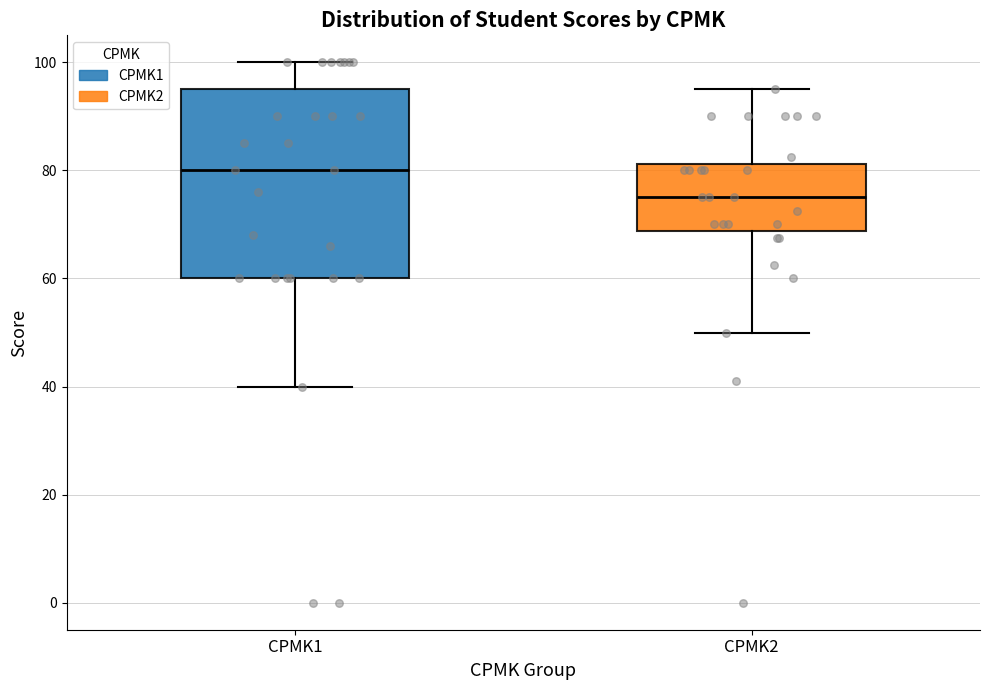

Which box has the lowest median line?

CPMK2